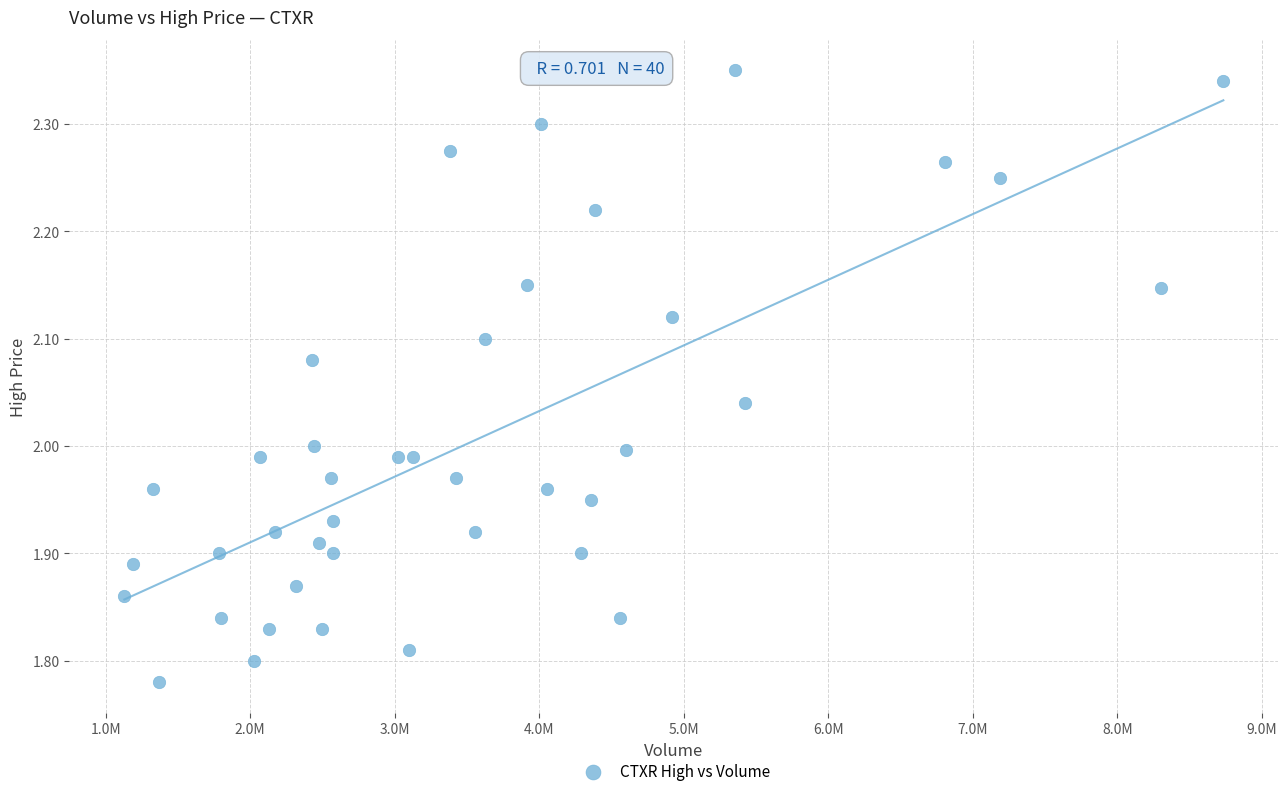

What is the range of X values (max minus min)?

7603553.0